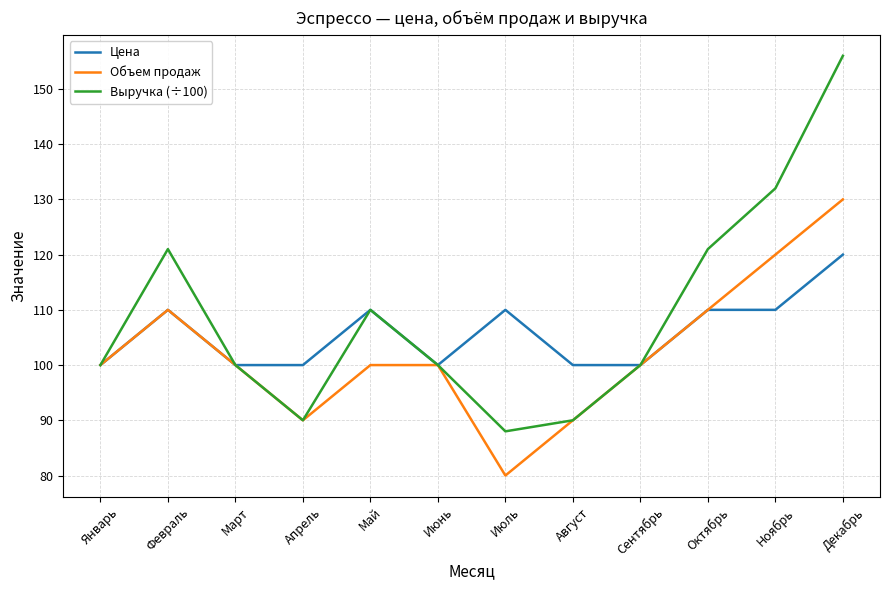

What is the highest value of the Выручка (÷100) series?

156